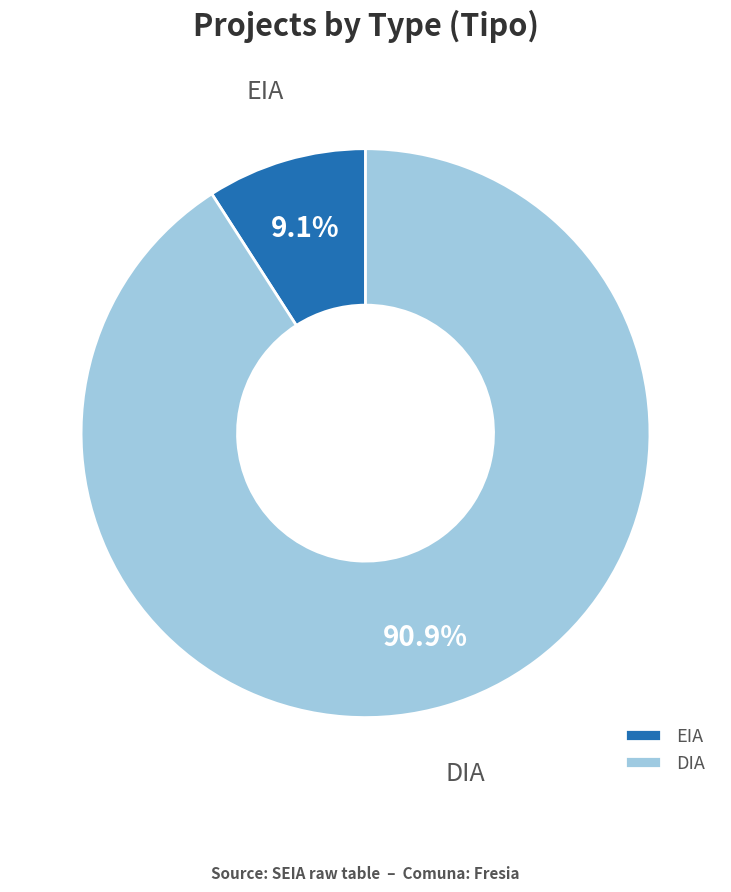

Which category has the smallest portion of the pie?

EIA